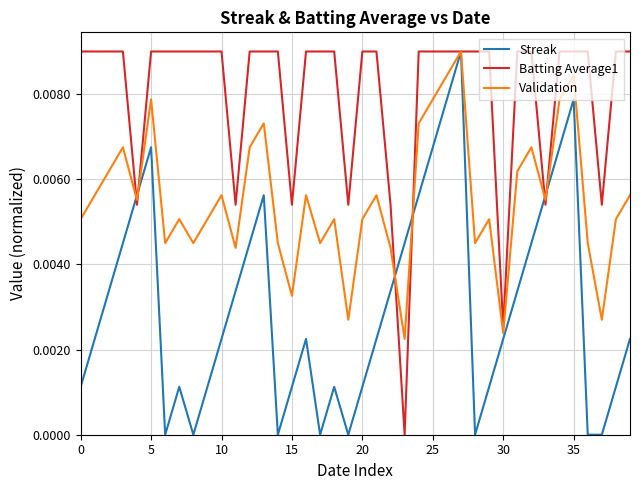

Rank the series by their average value, from lowest to highest.

Streak, Validation, Batting Average1